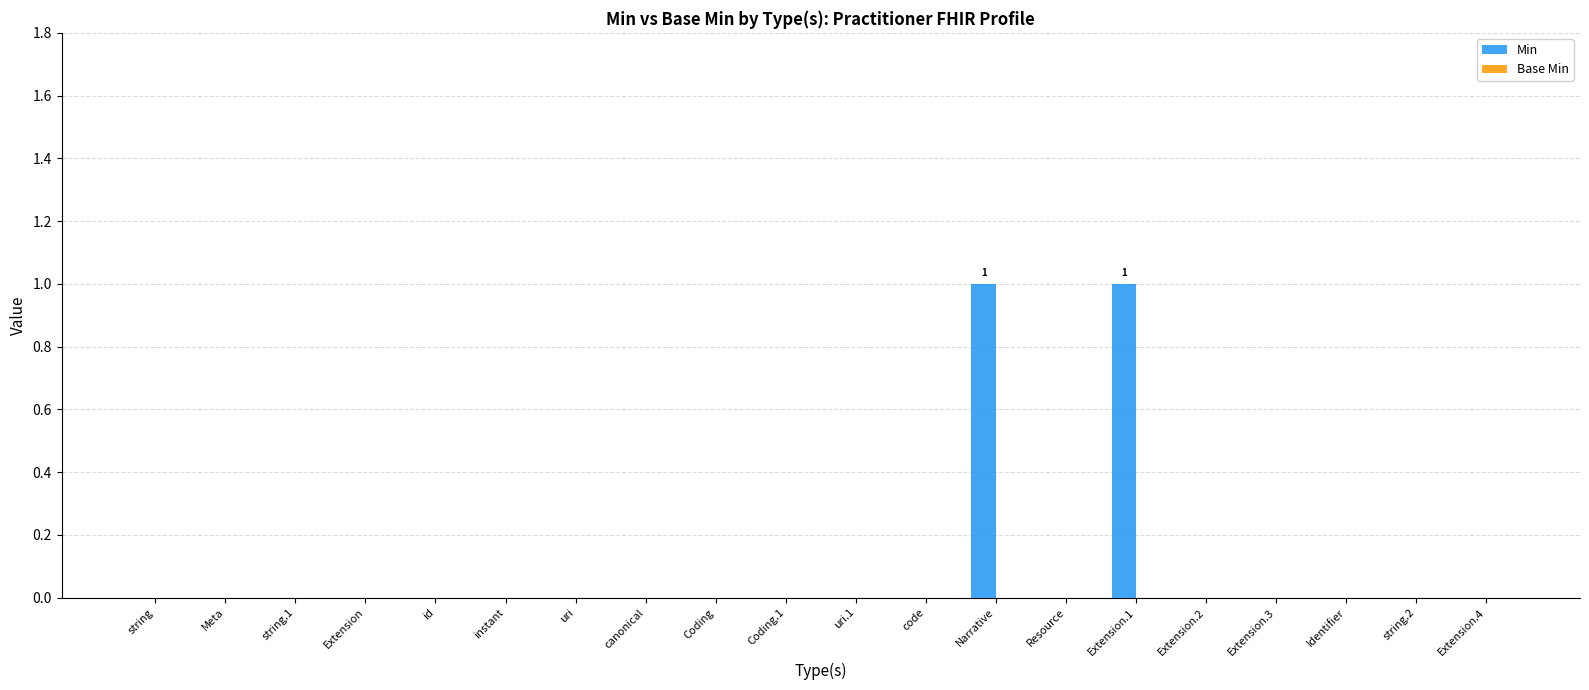

Is it true that the value at Narrative is 0?

False